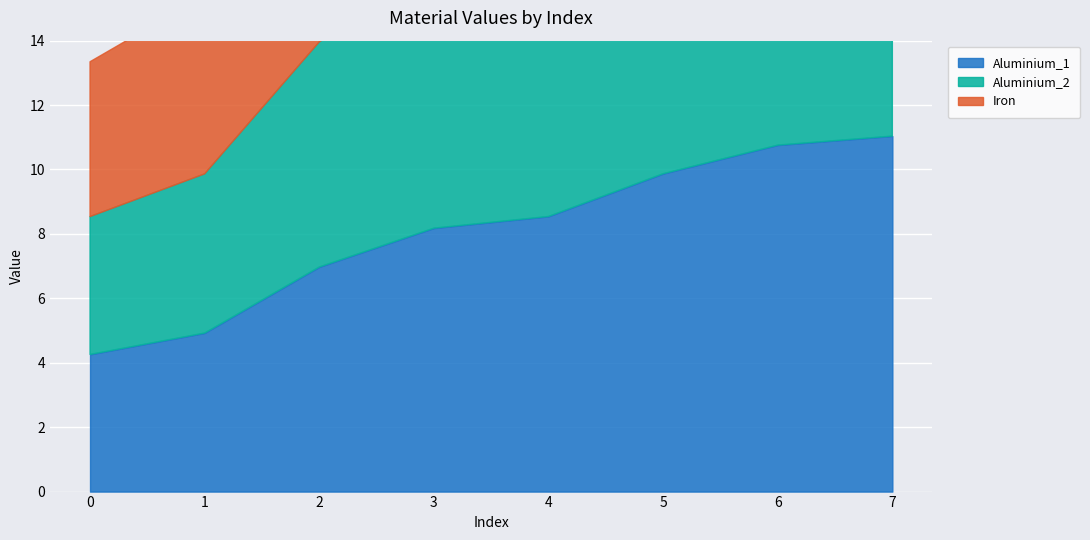

Where is Aluminium_2 nearest to the value 7?

2